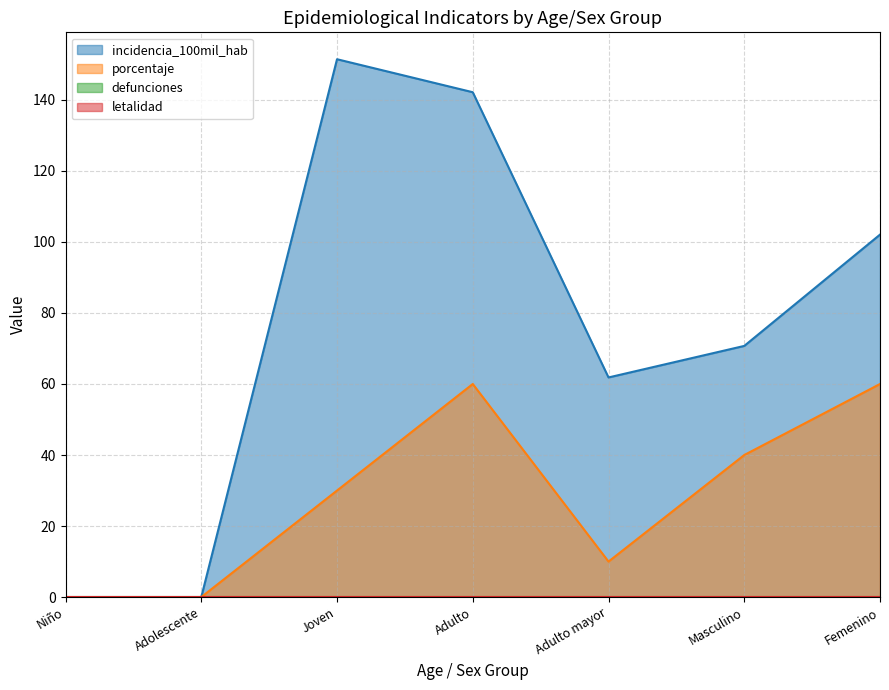

Does the chart display data point markers on the line(s)?

No